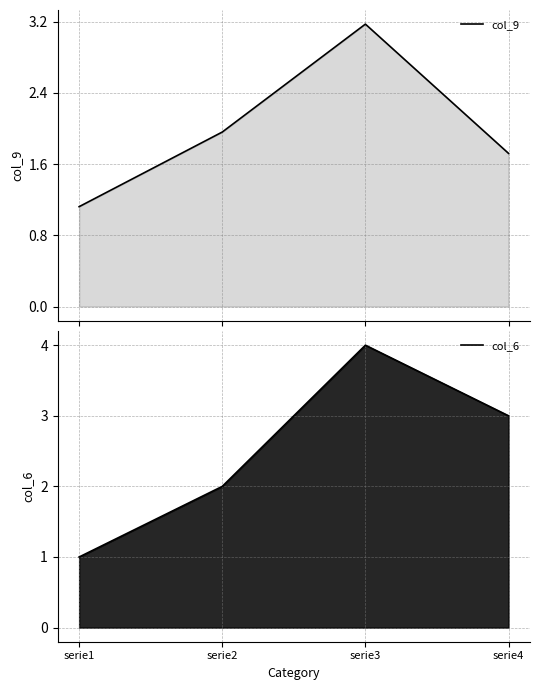

Rank the series by their maximum value, from highest to lowest.

col_6, col_9